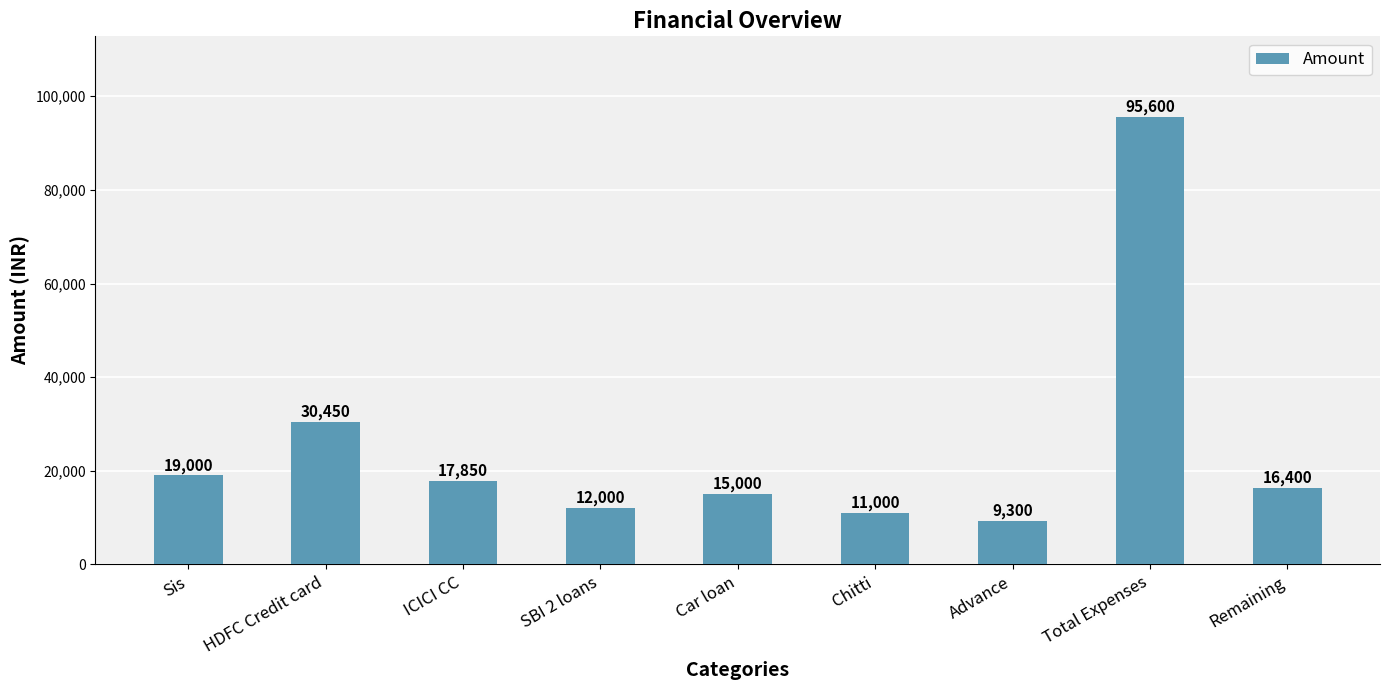

What is the label of the 6th bar from the left?

Chitti